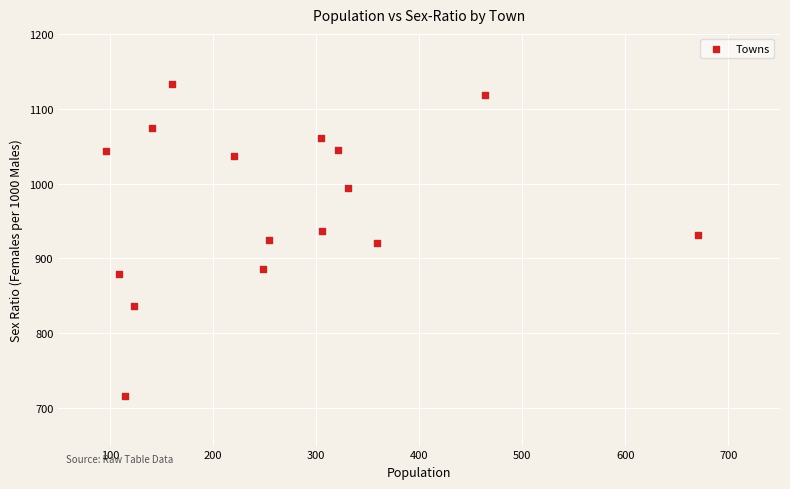

What is the range of X values (max minus min)?

574